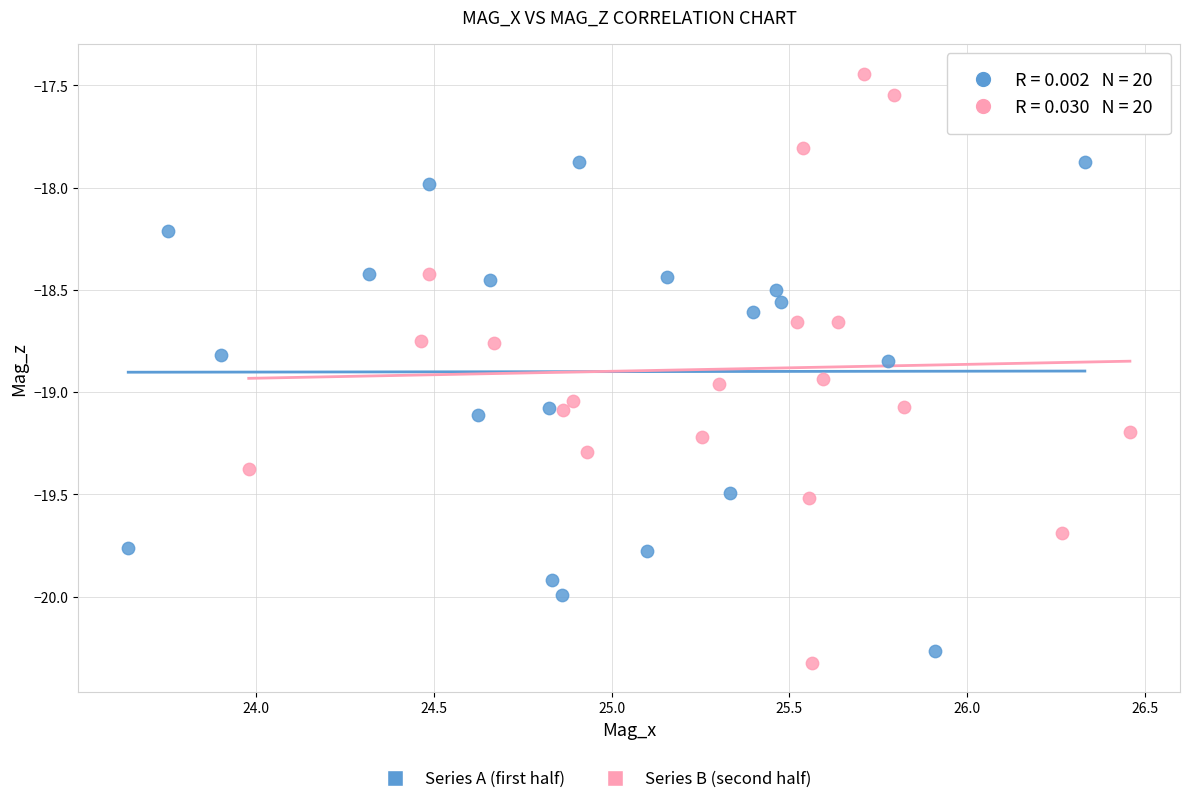

Which series contains the highest Y value?

Series B (second half)